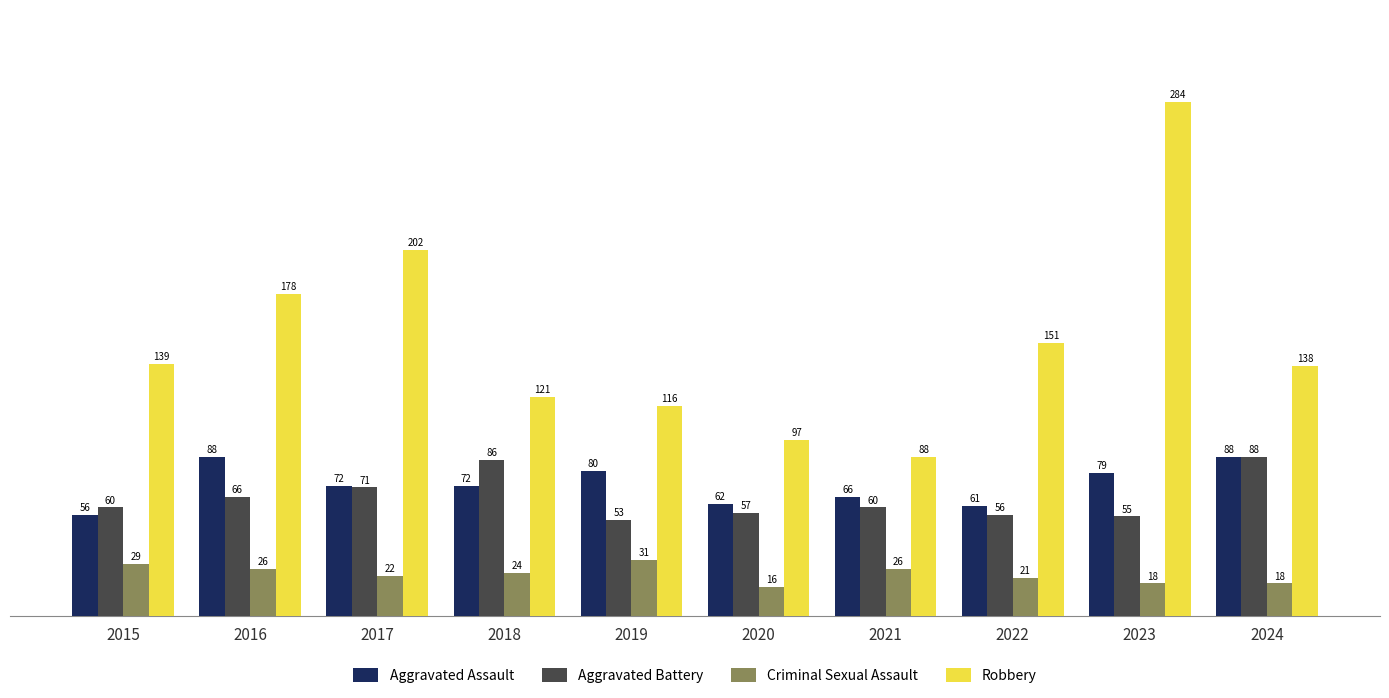

Reading right to left, what are all the values shown in this chart?

Aggravated Assault: 2024=88	2023=79	2022=61	2021=66	2020=62	2019=80	2018=72	2017=72	2016=88	2015=56
Aggravated Battery: 2024=88	2023=55	2022=56	2021=60	2020=57	2019=53	2018=86	2017=71	2016=66	2015=60
Criminal Sexual Assault: 2024=18	2023=18	2022=21	2021=26	2020=16	2019=31	2018=24	2017=22	2016=26	2015=29
Robbery: 2024=138	2023=284	2022=151	2021=88	2020=97	2019=116	2018=121	2017=202	2016=178	2015=139